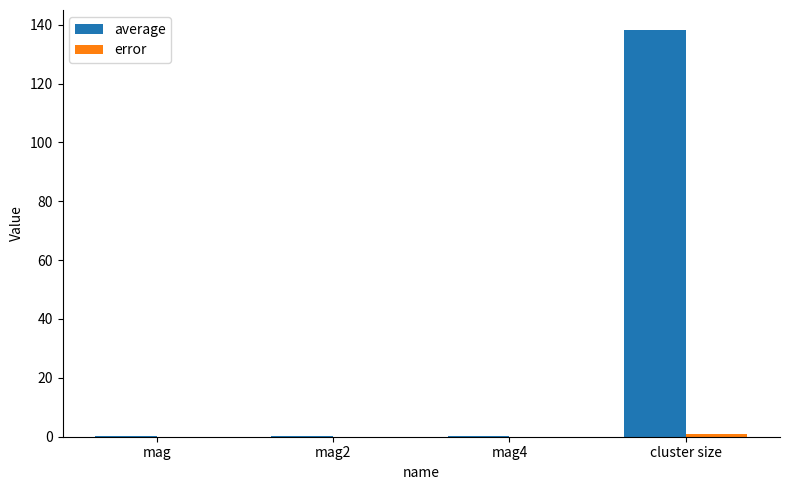

How many data points does each series have?

4